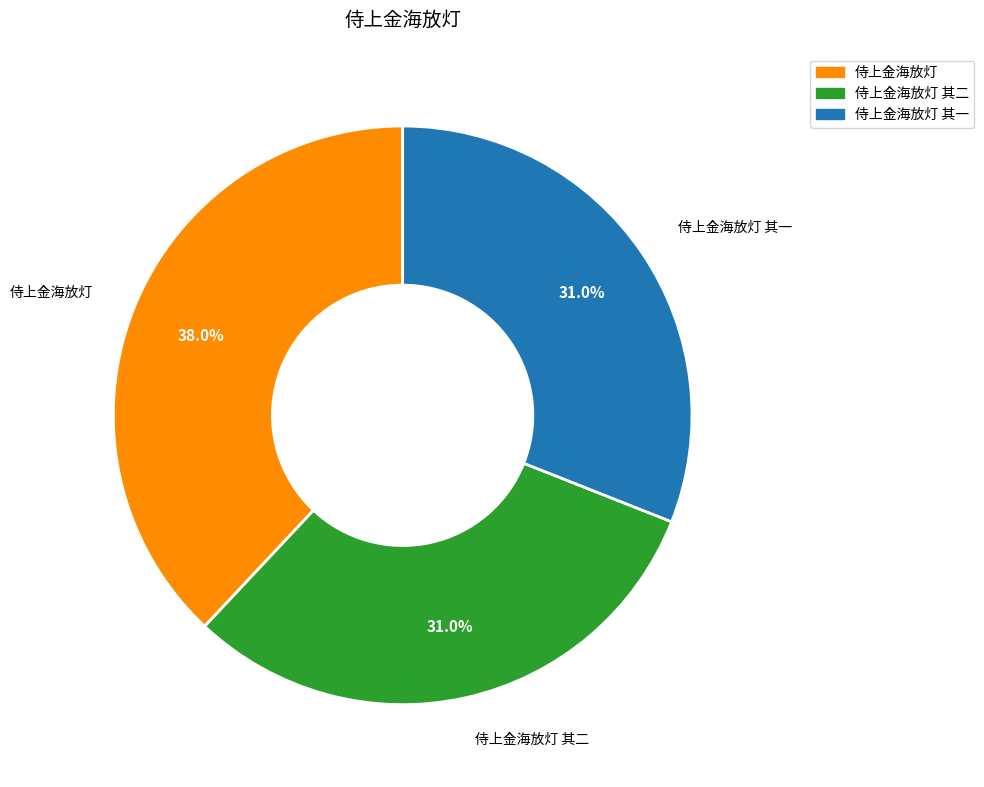

How many segments does this pie chart have?

3